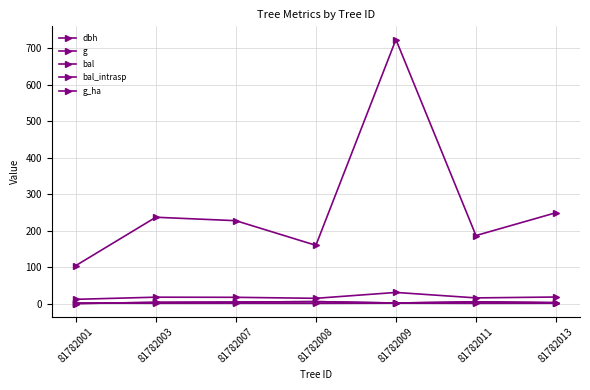

At which category is the sum across all series the highest?

81782009